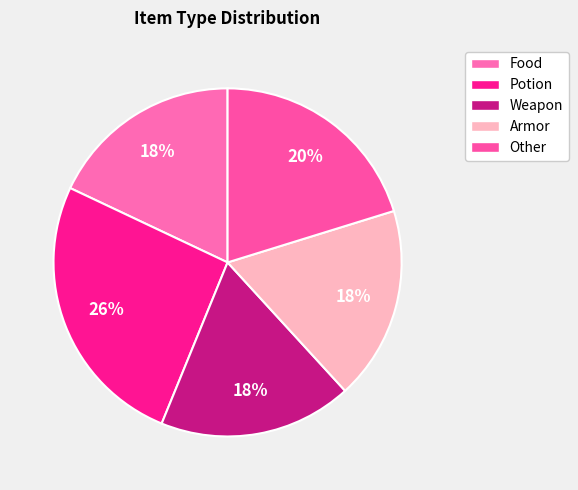

Is it true that Weapon is 23% of the pie?

False